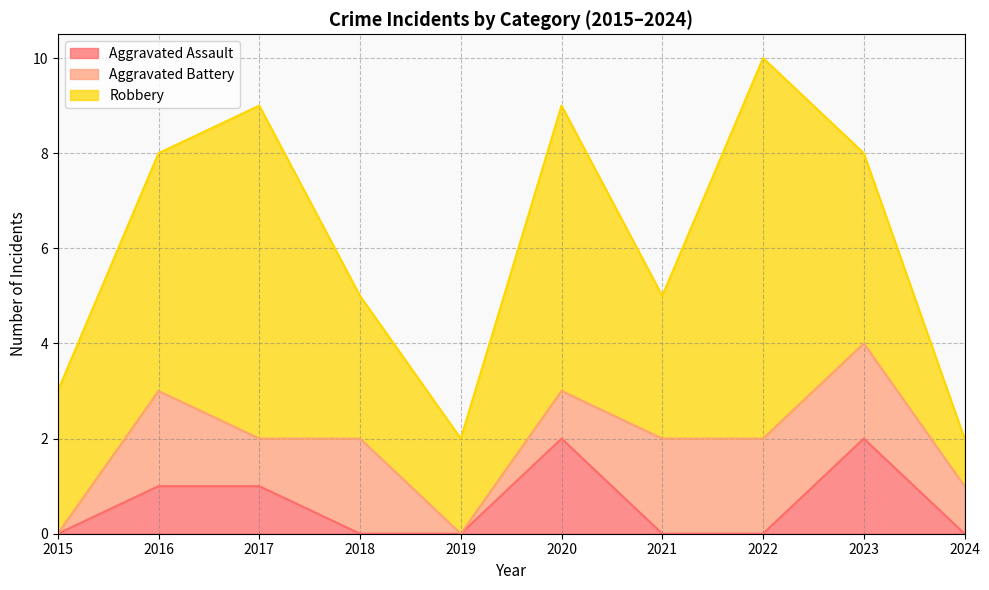

What are all the series names shown in the legend?

Aggravated Assault, Aggravated Battery, Robbery